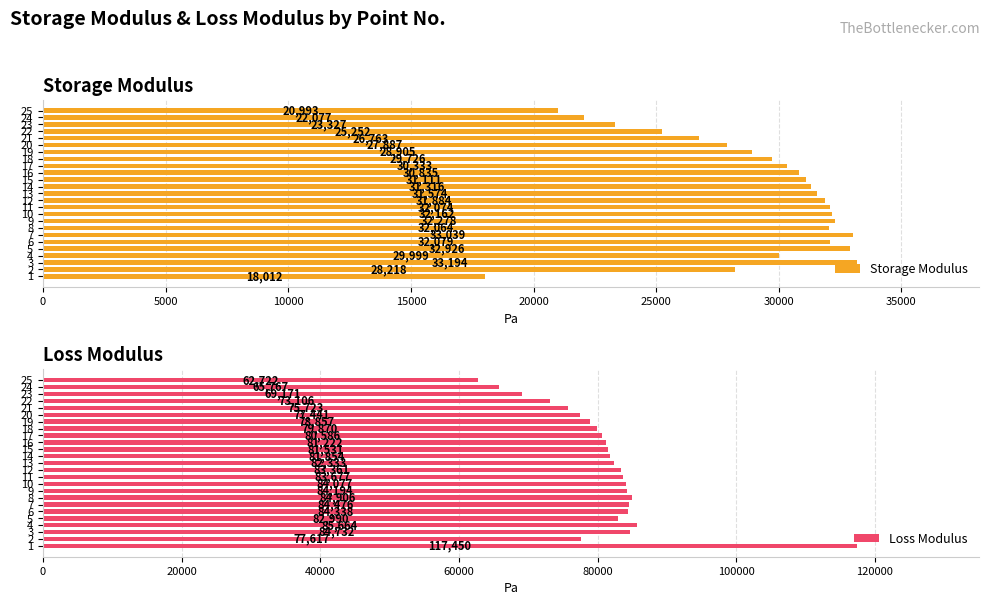

How many groups of bars are there?

25